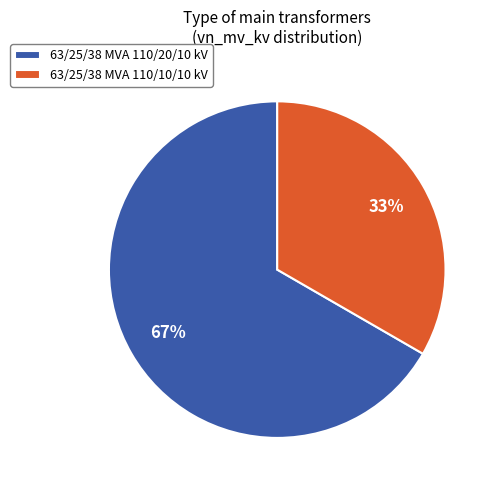

Rank the categories by value from highest to lowest.

63/25/38 MVA 110/20/10 kV, 63/25/38 MVA 110/10/10 kV